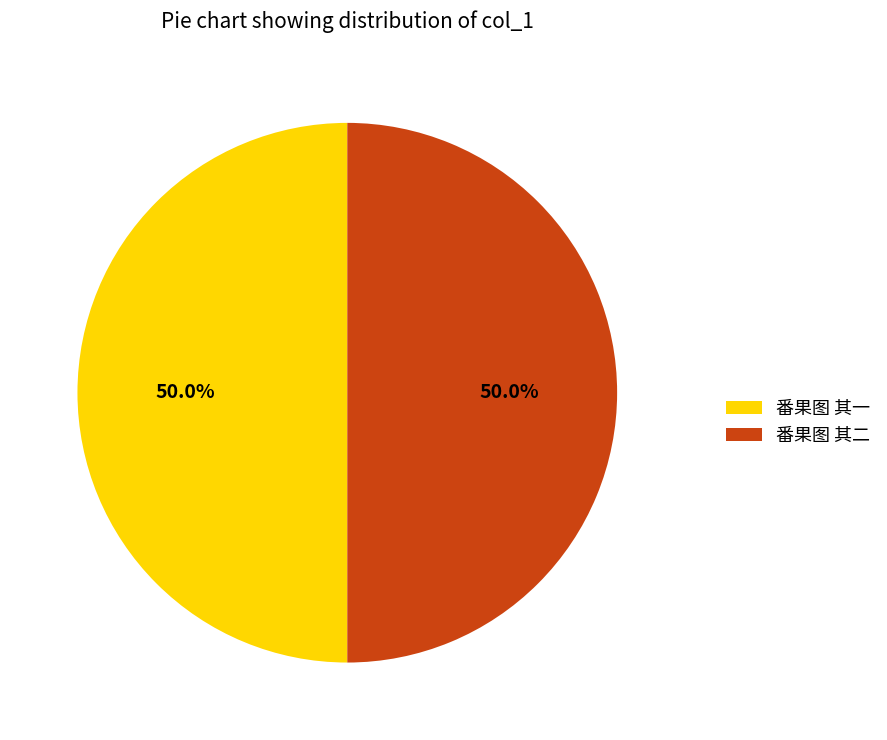

What percentage do 番果图 其一 and 番果图 其二 together represent?

100.0%